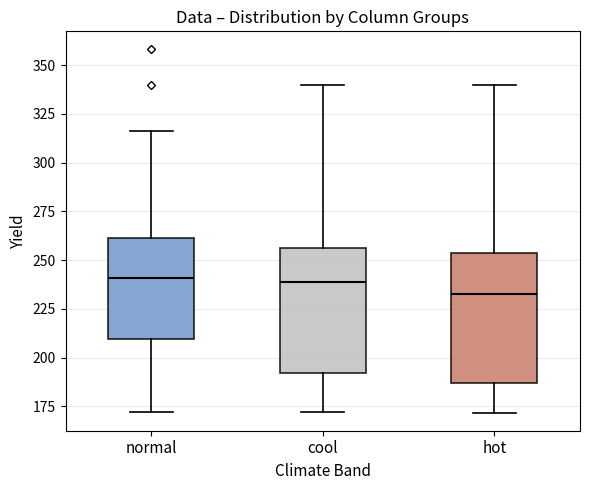

Which box has the lowest median line?

hot